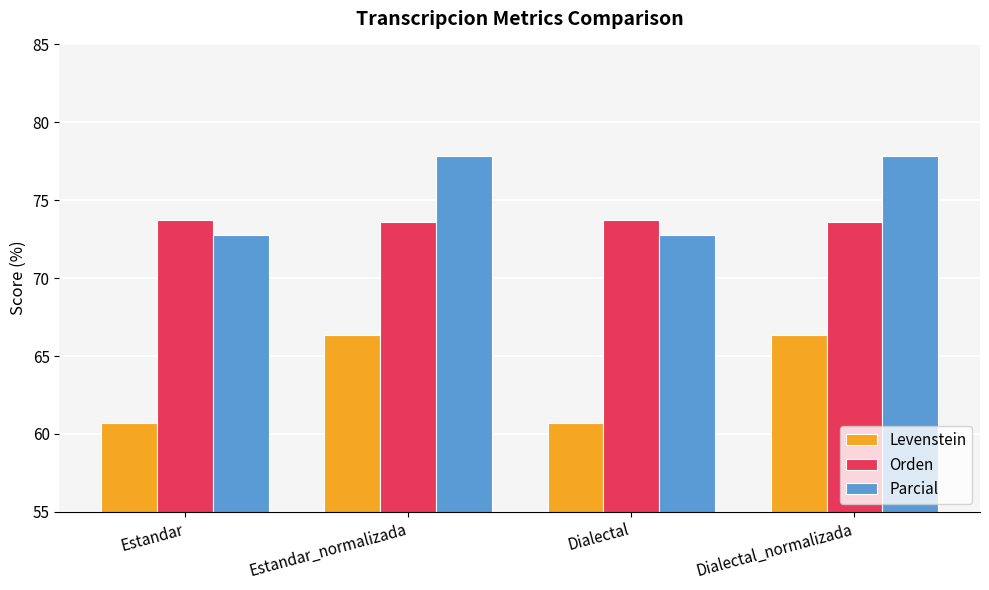

List the series in order of their peak value, lowest first.

Levenstein, Orden, Parcial